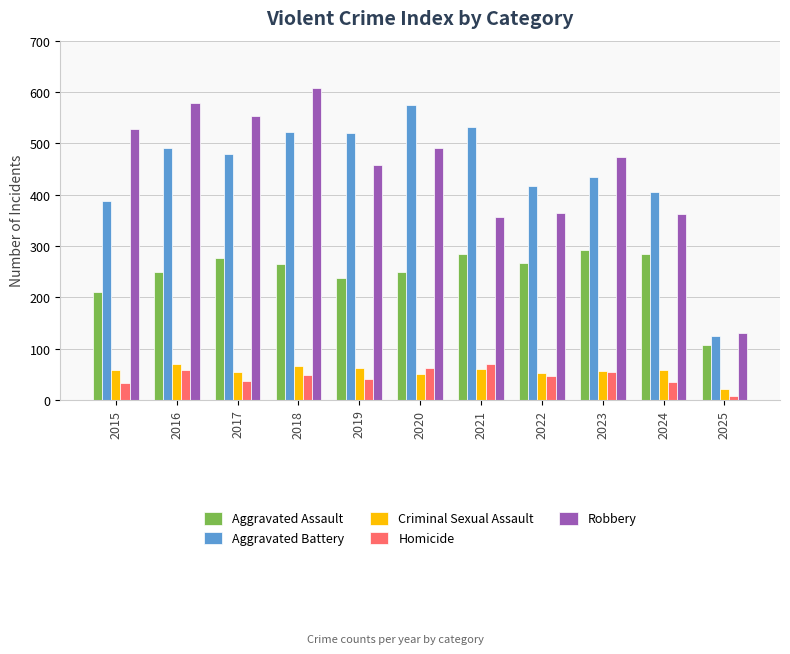

Is the value of Homicide at 2015 greater than the value of Criminal Sexual Assault at 2020?

No